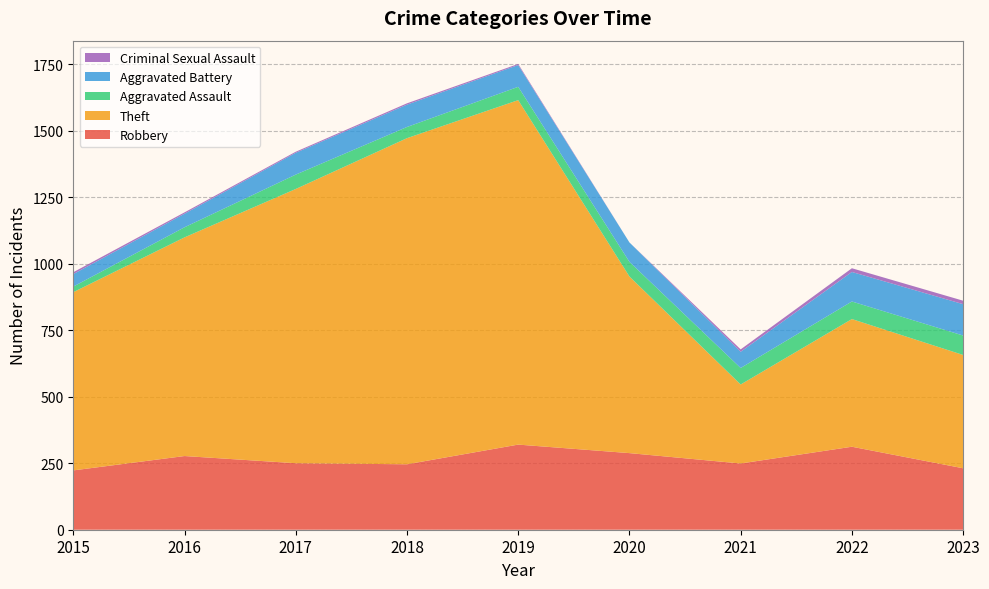

Reading left to right, what are all the values shown in this chart?

Robbery: 2015=223	2016=277	2017=250	2018=246	2019=320	2020=288	2021=249	2022=312	2023=231
Theft: 2015=670	2016=822	2017=1031	2018=1226	2019=1295	2020=664	2021=297	2022=480	2023=426
Aggravated Assault: 2015=21	2016=38	2017=54	2018=42	2019=50	2020=55	2021=62	2022=66	2023=73
Aggravated Battery: 2015=47	2016=51	2017=82	2018=84	2019=82	2020=73	2021=61	2022=111	2023=118
Criminal Sexual Assault: 2015=7	2016=5	2017=4	2018=5	2019=4	2020=0	2021=9	2022=14	2023=13